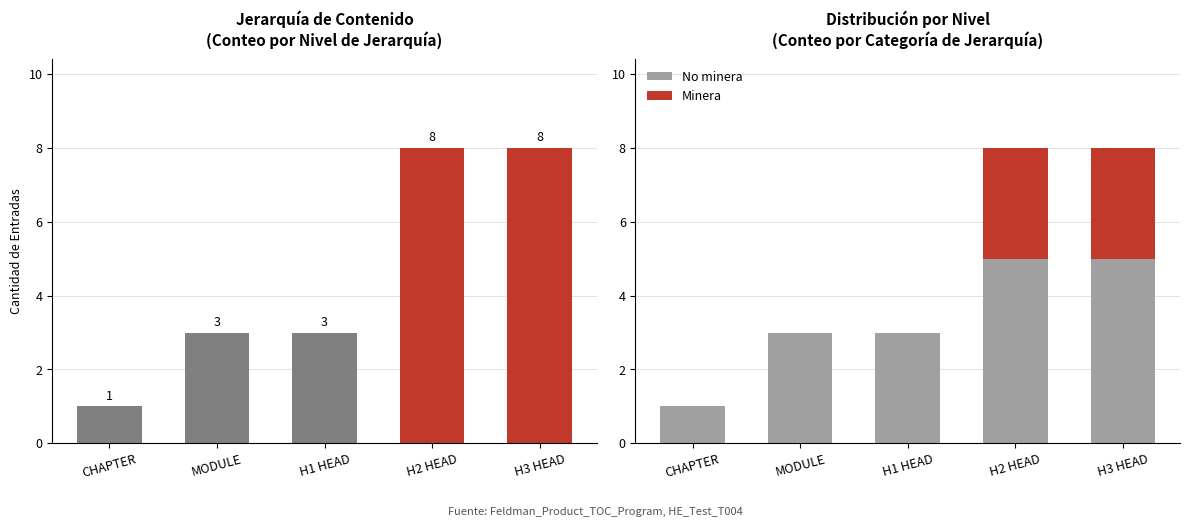

List the series in order of their peak value, lowest first.

Minera, No minera, Nivel